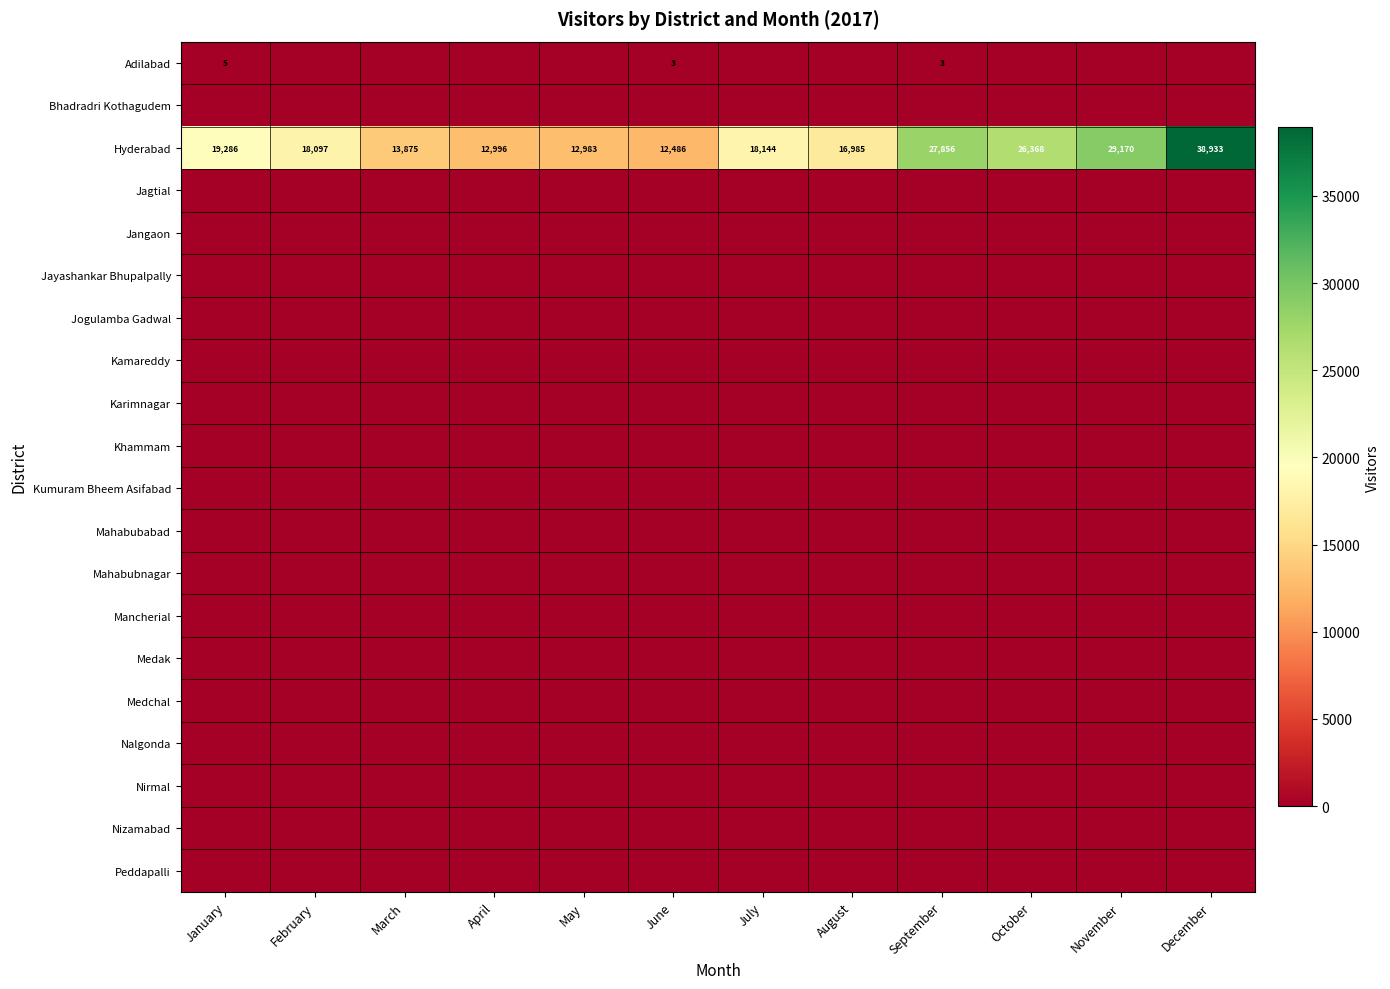

Where is Hyderabad nearest to the value 25709?

October